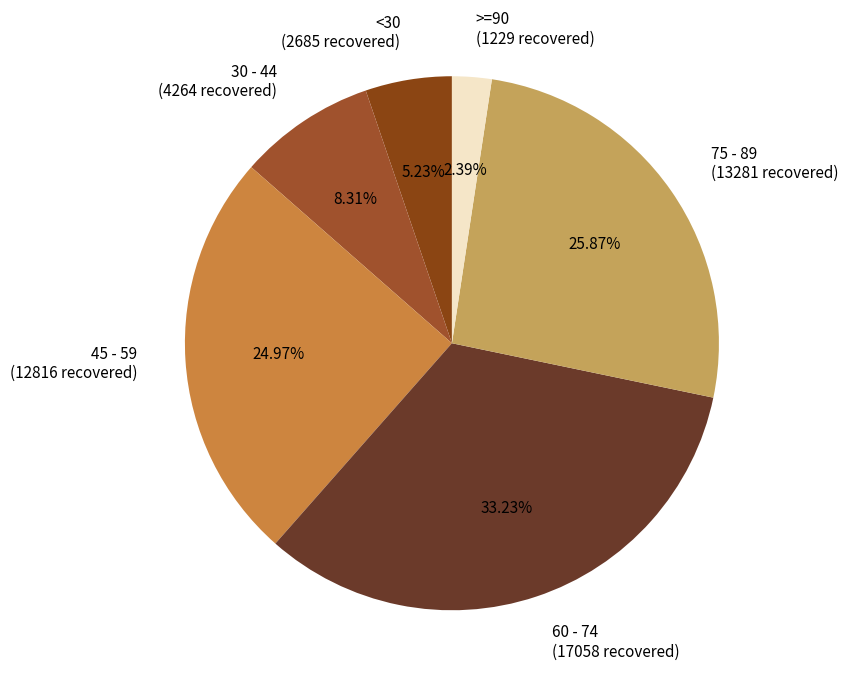

Is there a majority slice in this chart?

No